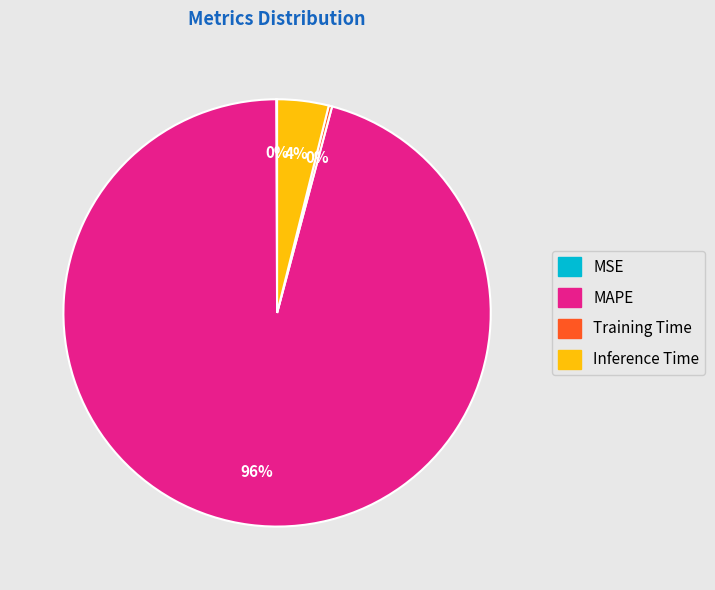

Which has a higher value, Inference Time or MAPE?

MAPE